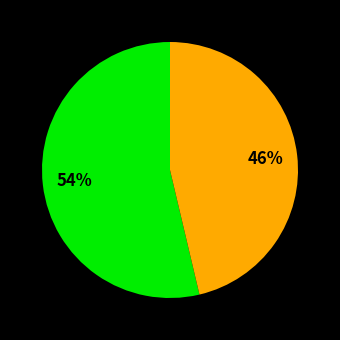

How many segments does this pie chart have?

2